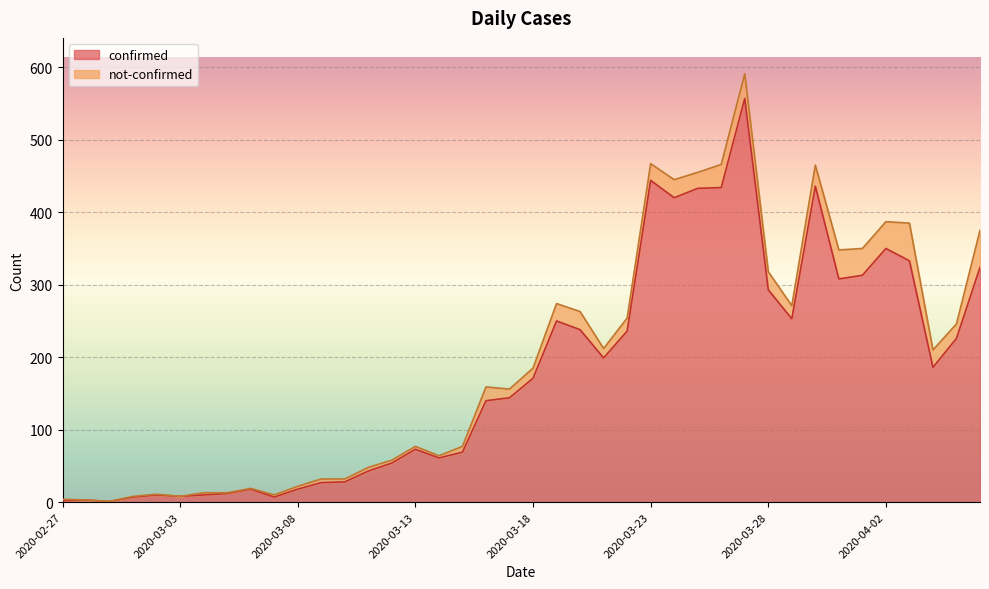

What is the difference between the maximum and minimum values?

556